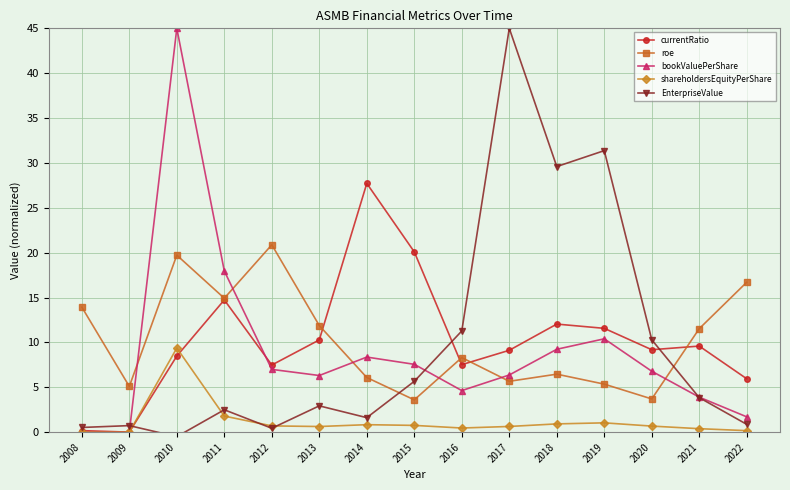

The value of shareholdersEquityPerShare at 2014 is 0.8. True or false?

True